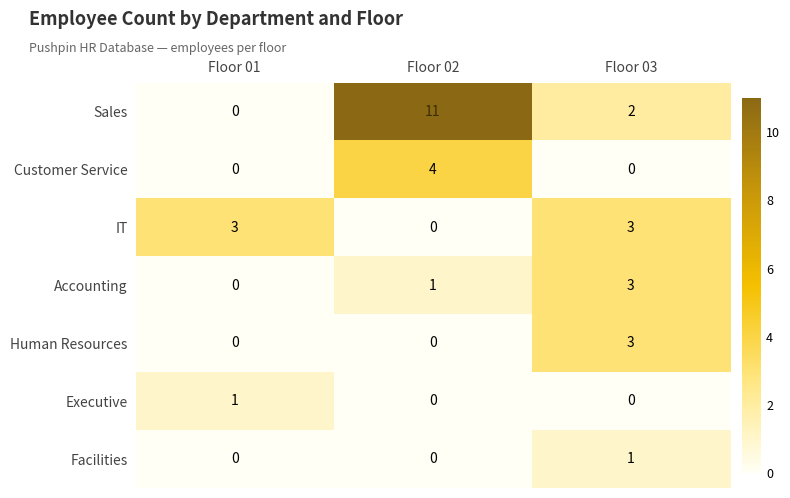

Which category has the highest value across all series?

Floor 02